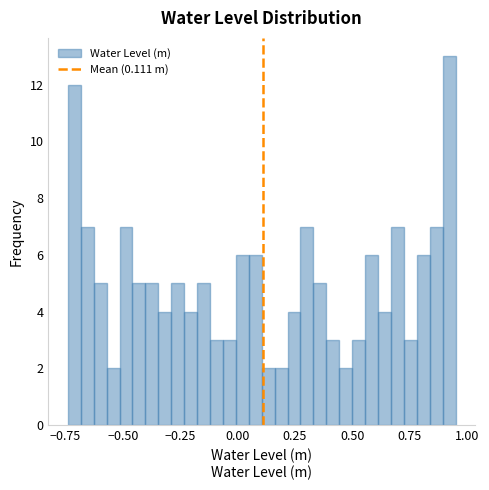

Around what value on the x-axis is the tallest bar? Give the approximate position of its centre, as read against the axis.

0.90